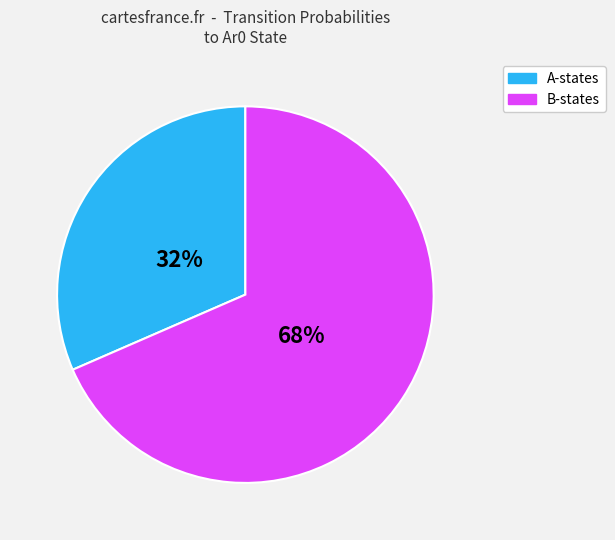

Combined, do A-states and B-states account for over 50%?

Yes